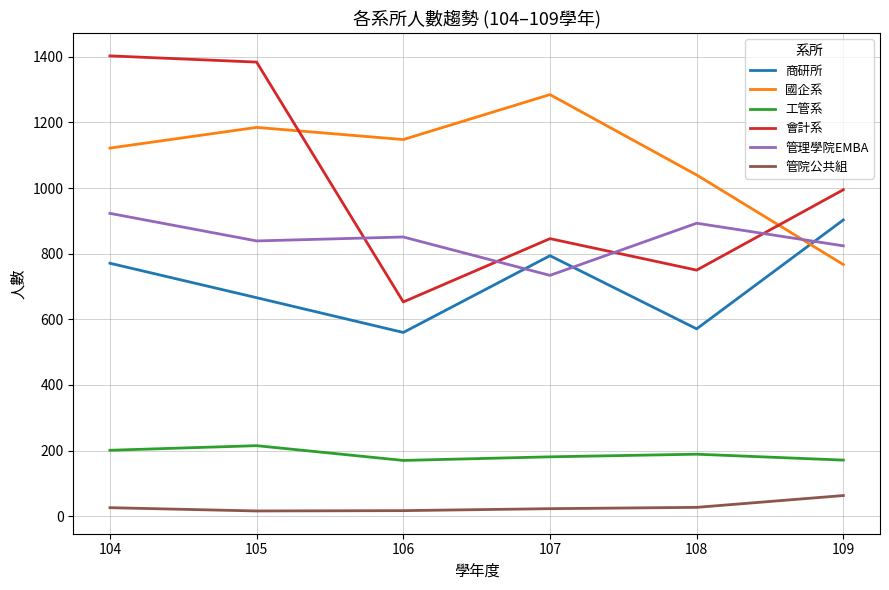

What is the difference between the second highest and second lowest values in the 工管系 series?

30